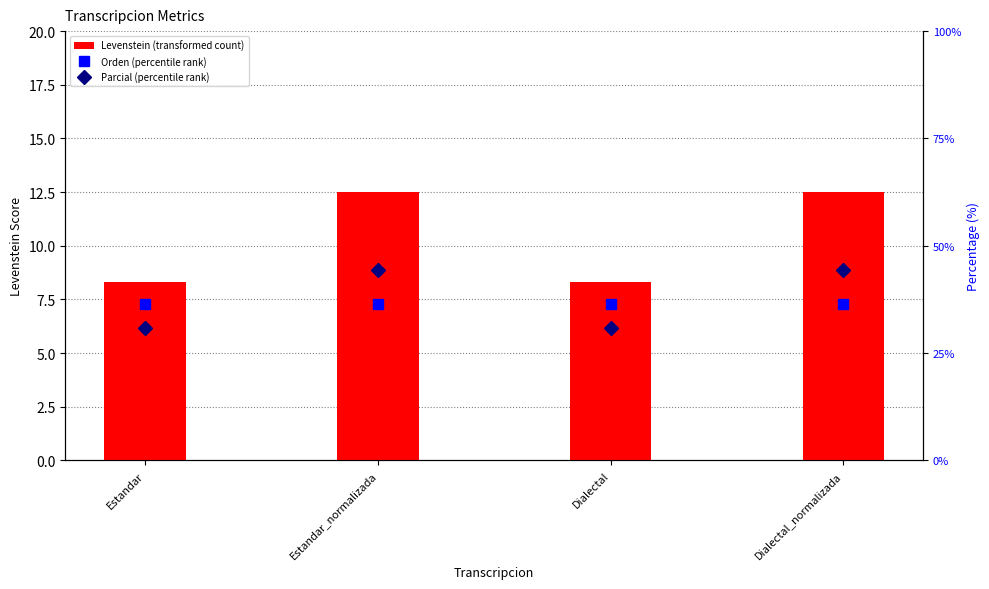

What is the sum of all Orden values?

145.5